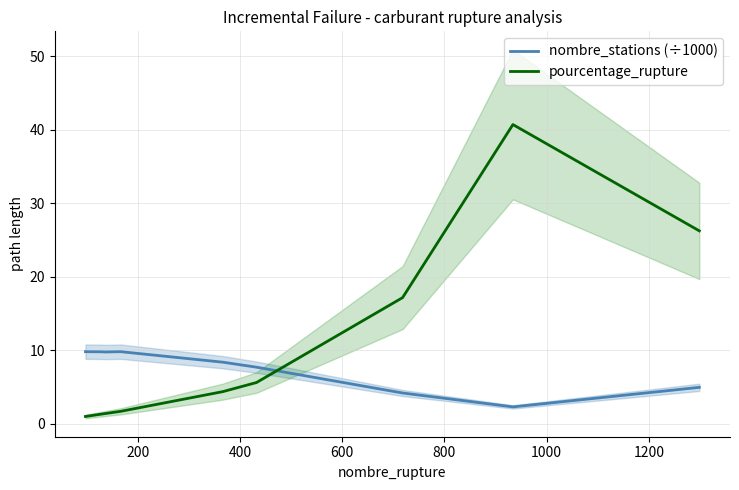

Rank the series by their average value, from highest to lowest.

pourcentage_rupture, nombre_stations (÷1000)